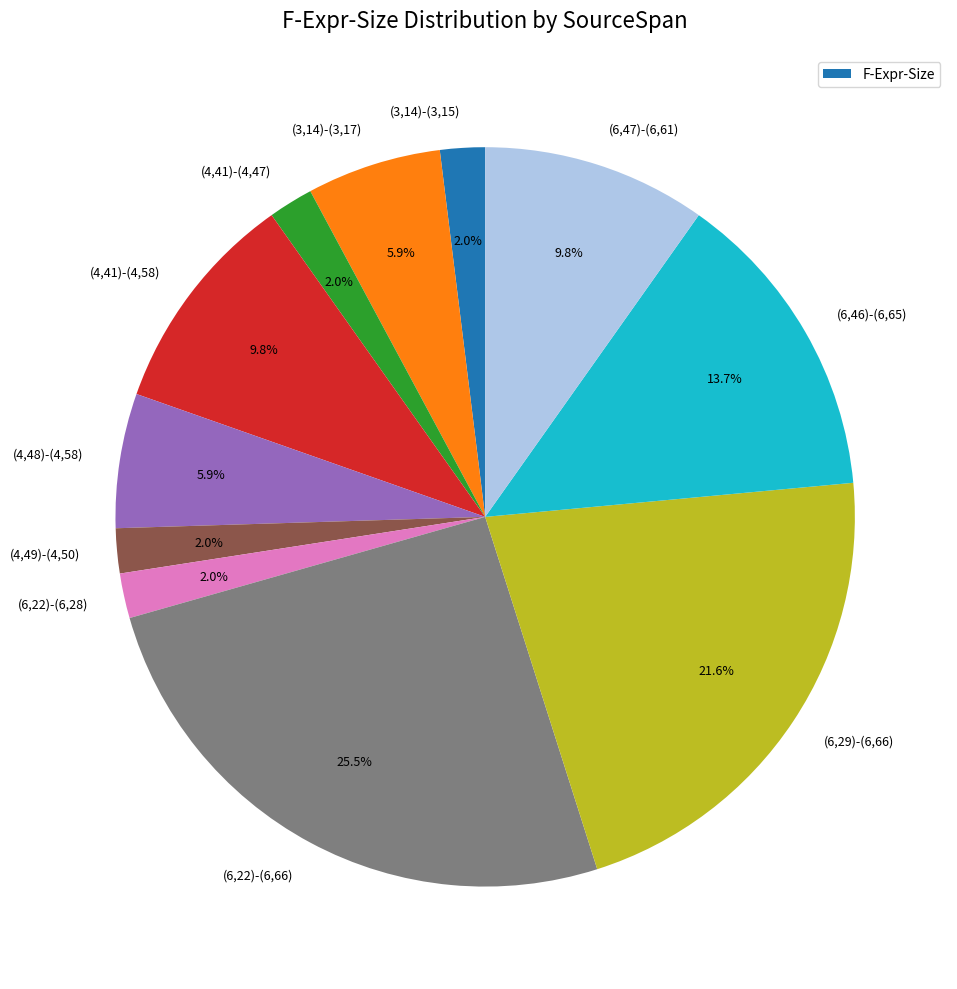

What portion of the pie excludes (4,48)-(4,58)?

94.1%